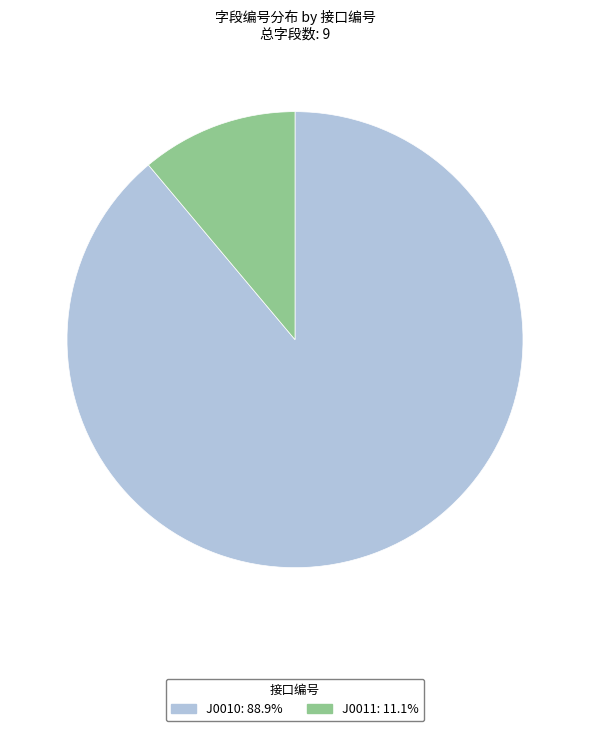

How many segments does this pie chart have?

2